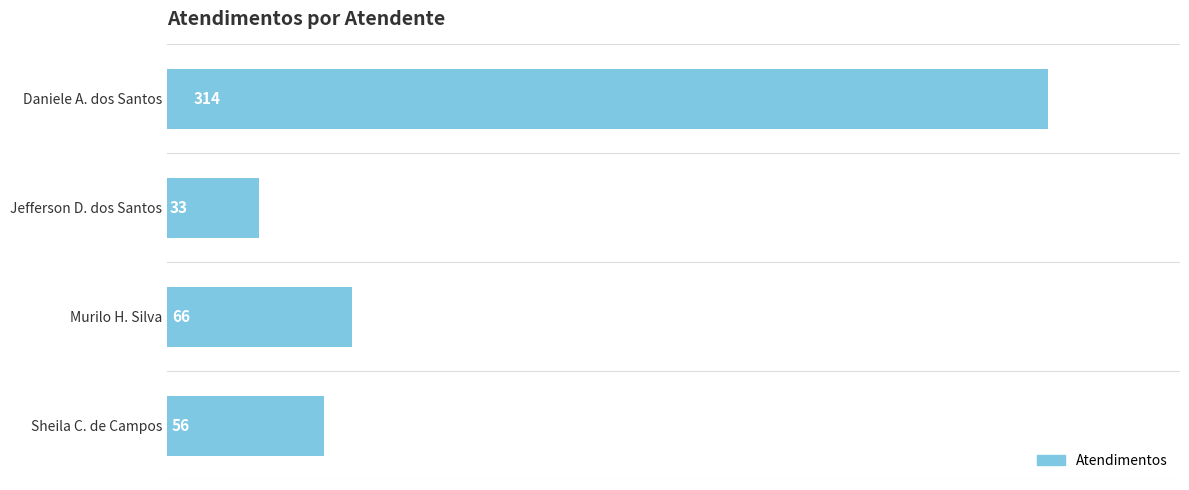

How many values are below 66?

2